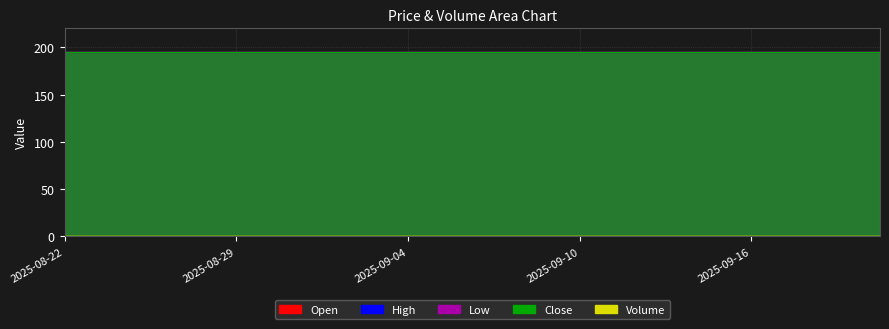

Is it true that Low equals 318 at 2025-09-11?

False